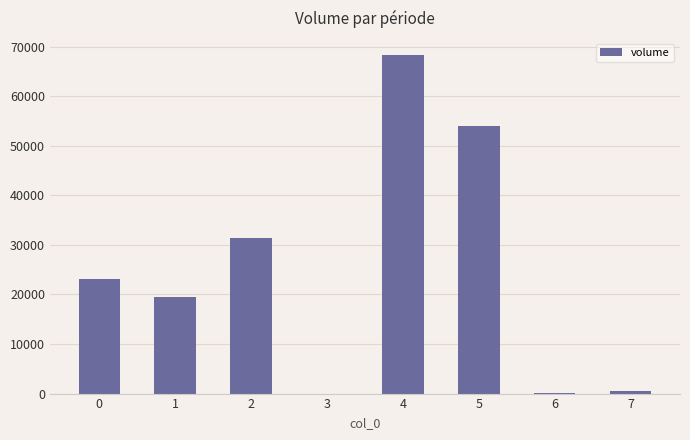

Does the chart contain stacked bars?

No